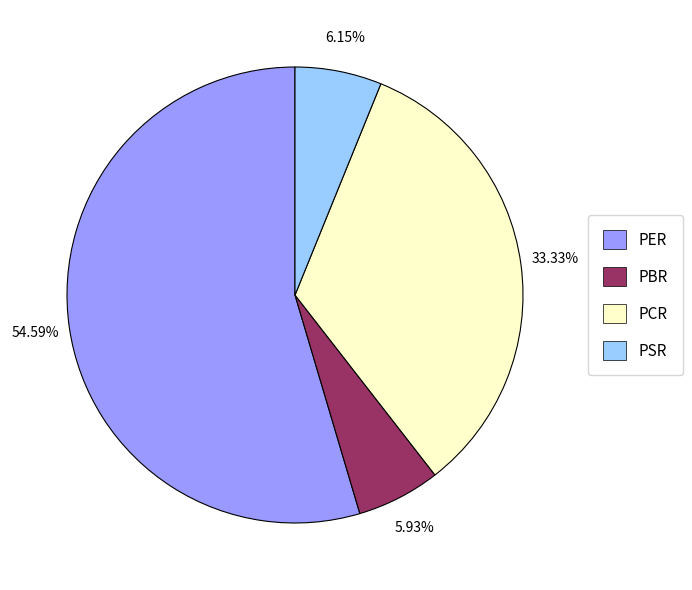

Is it true that PCR is 44% of the pie?

False